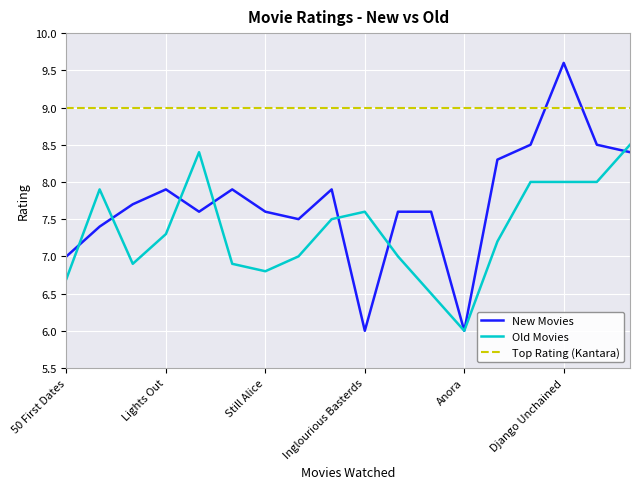

Where do Old Movies and New Movies first cross each other?

50 First Dates and Jolly LLB